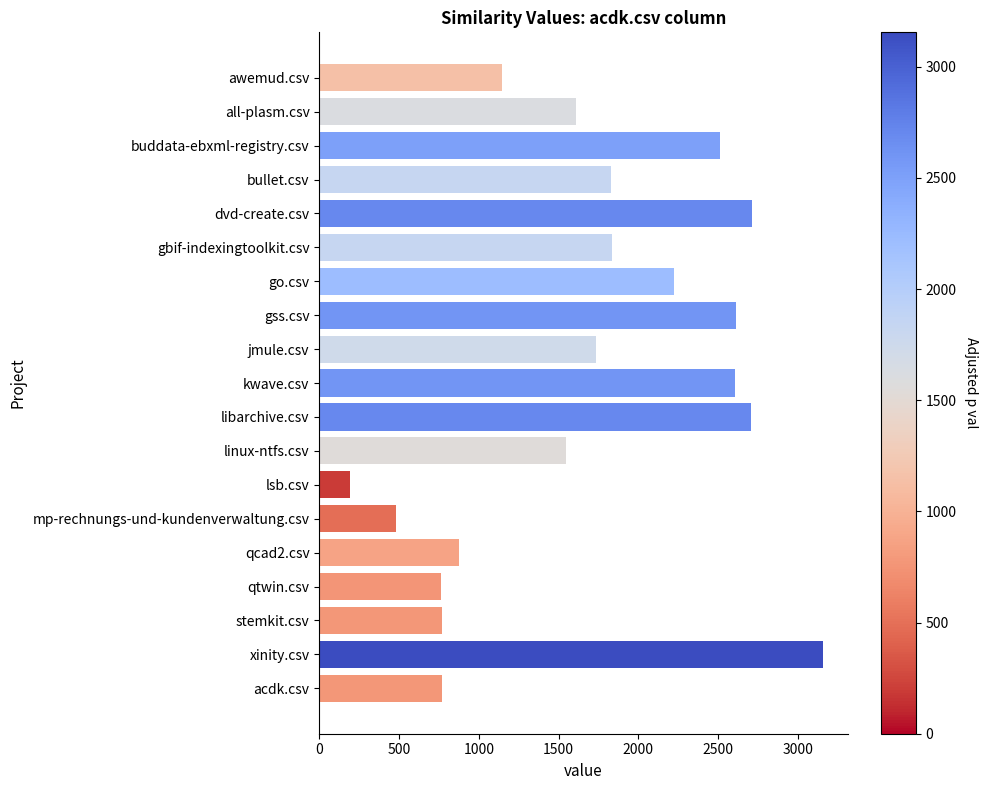

Is it true that the value at libarchive.csv is 2707.0?

True